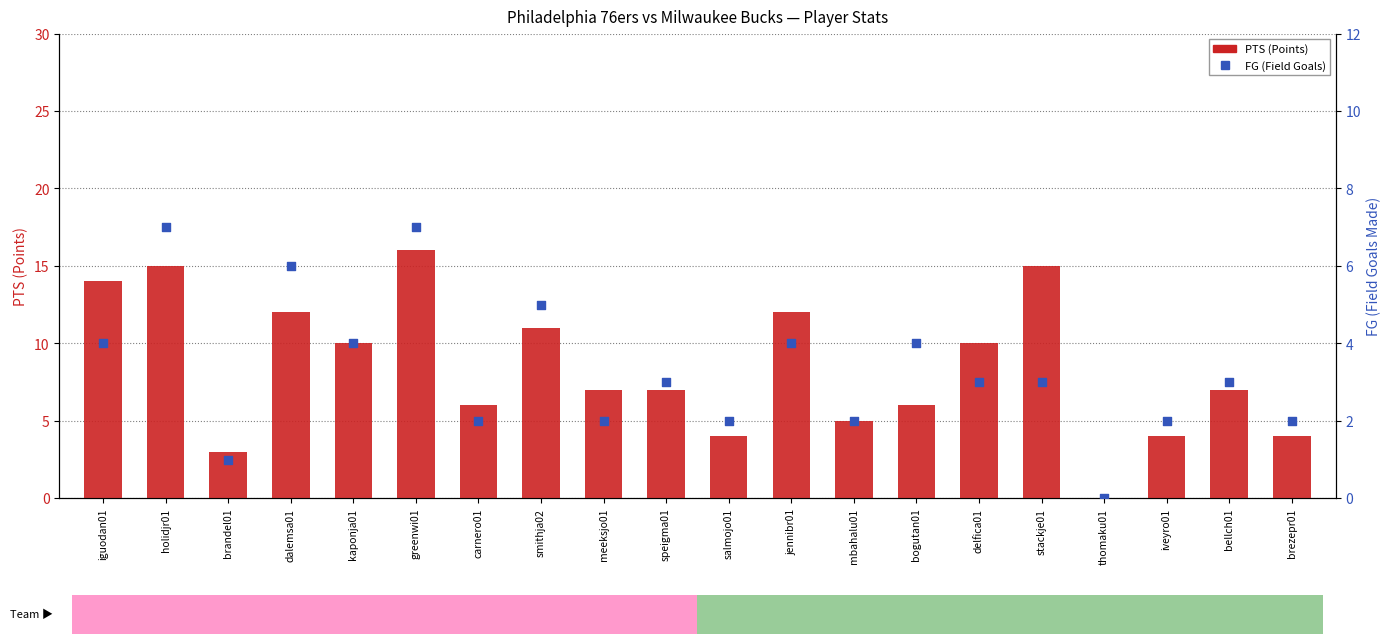

What are all the series names shown in the legend?

PTS (Points), FG (Field Goals)